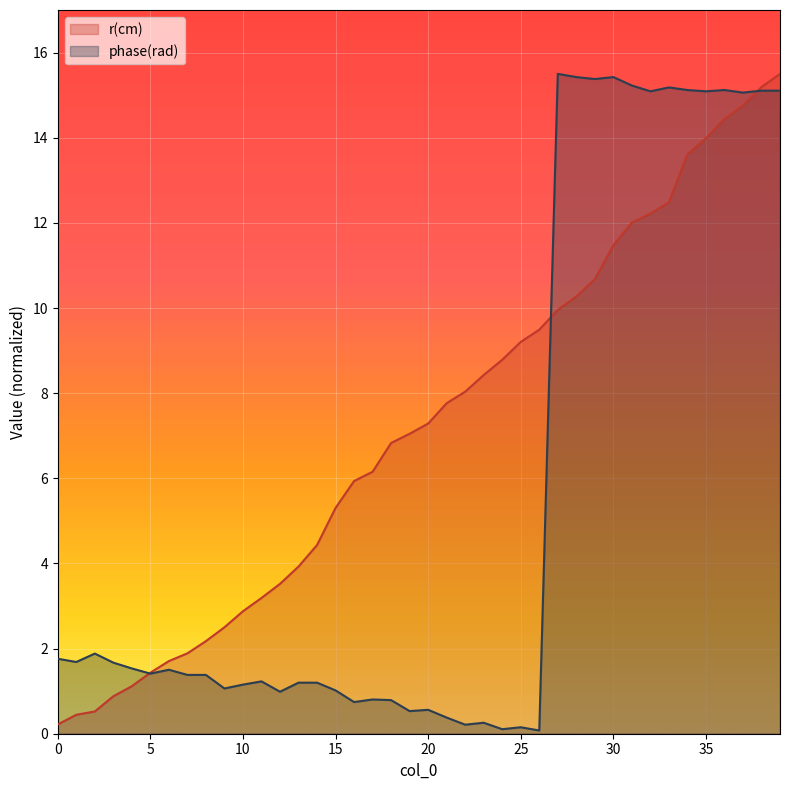

At 0, list the series in order from smallest to largest.

r(cm), phase(rad)